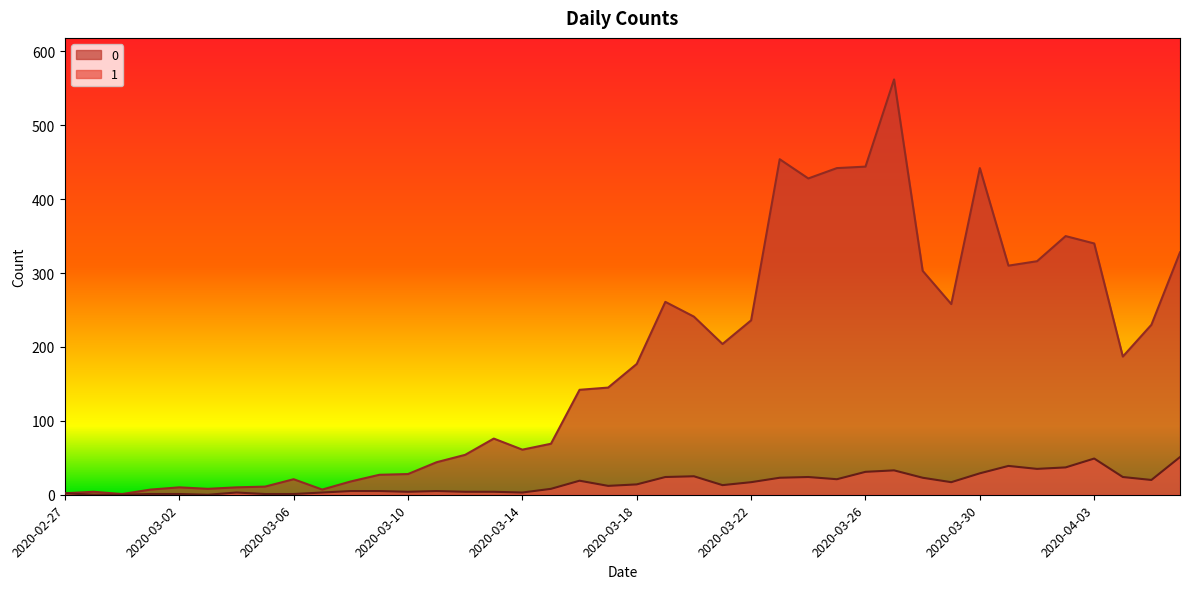

What is the label of the 31st point from the right?

2020-03-07